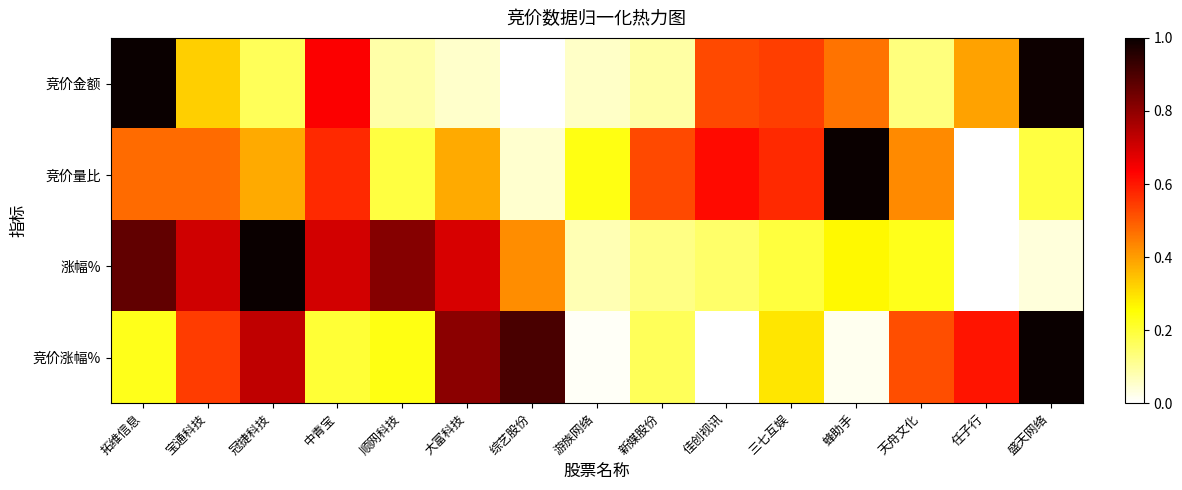

Which has a higher value, 蜂助手 or 新媒股份?

蜂助手